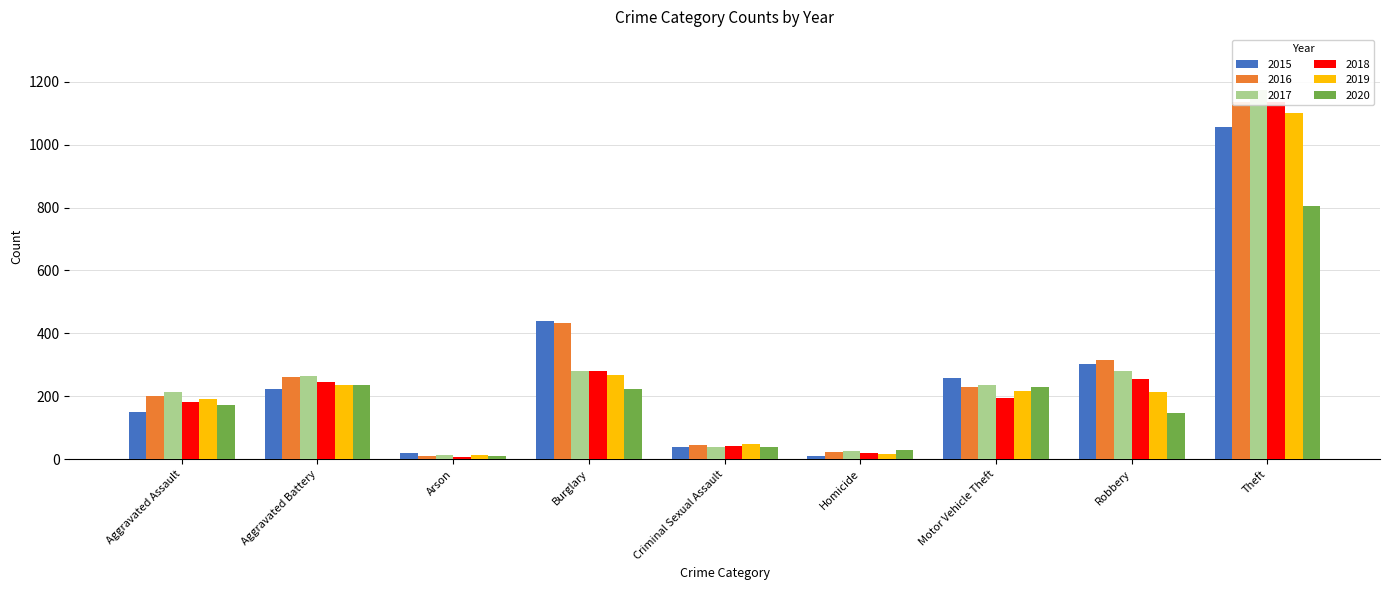

Reading right to left, list all the values displayed in this chart.

2015: 1056	304	257	11	39	440	20	222	150
2016: 1134	315	231	23	46	433	11	260	200
2017: 1175	279	235	27	39	280	12	265	215
2018: 1134	255	195	21	43	280	6	247	183
2019: 1099	213	216	18	48	269	13	235	191
2020: 806	147	229	29	38	222	9	236	171